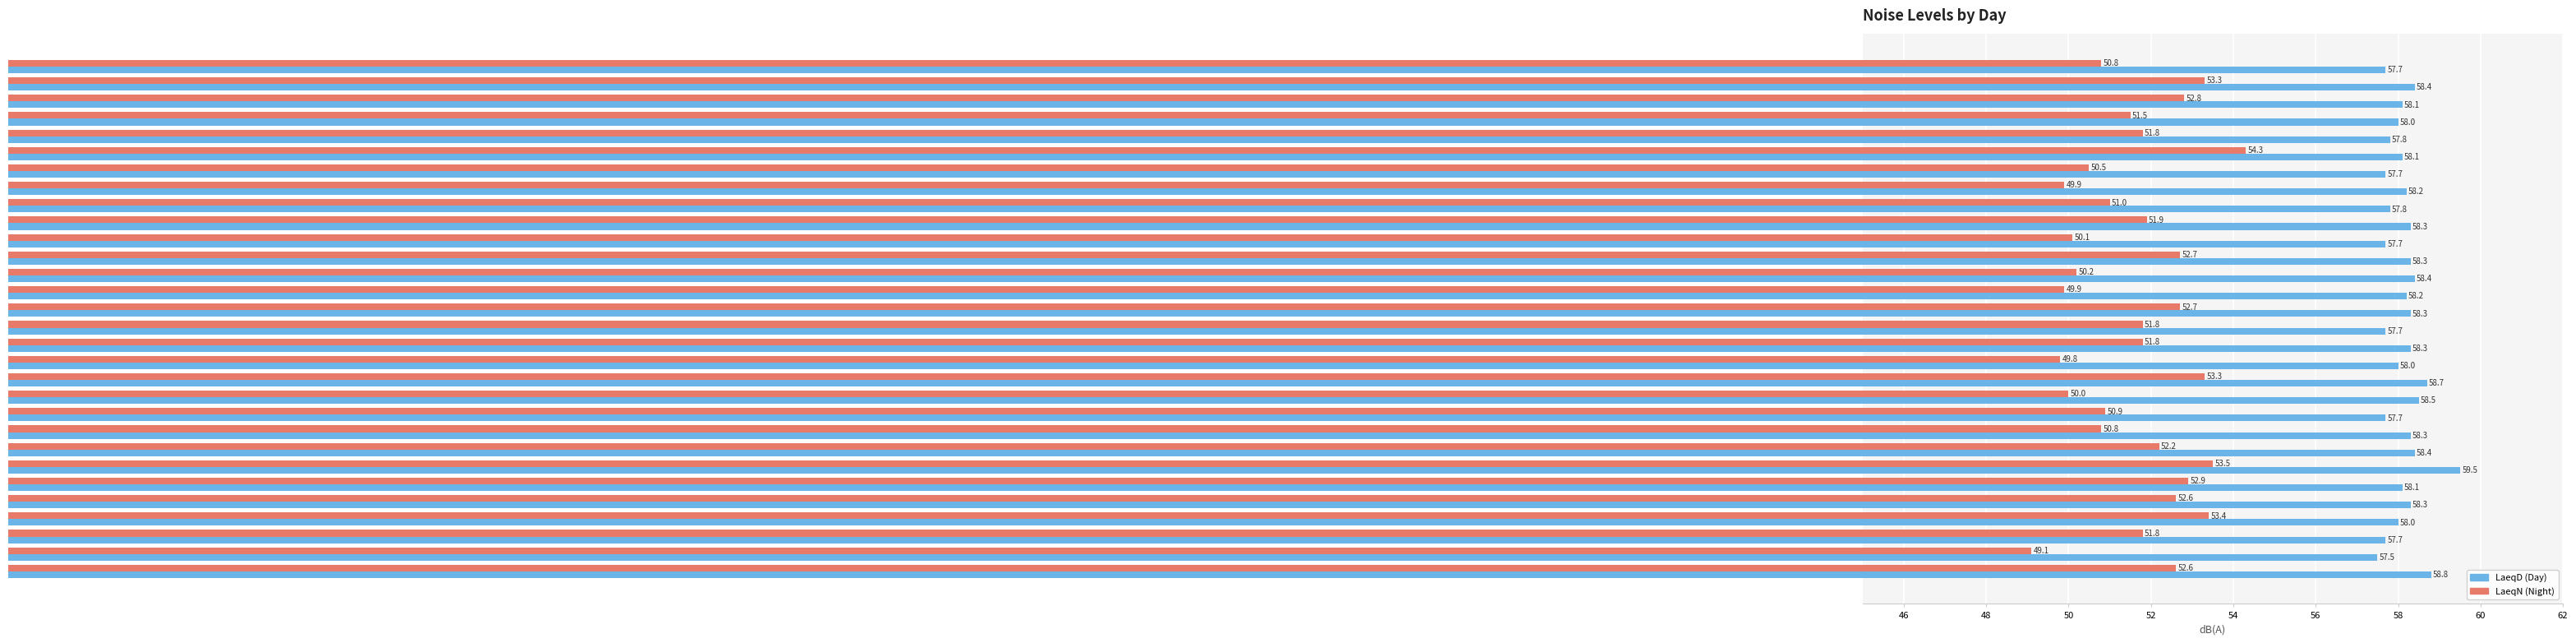

At which category is the sum across all series the highest?

Day 24